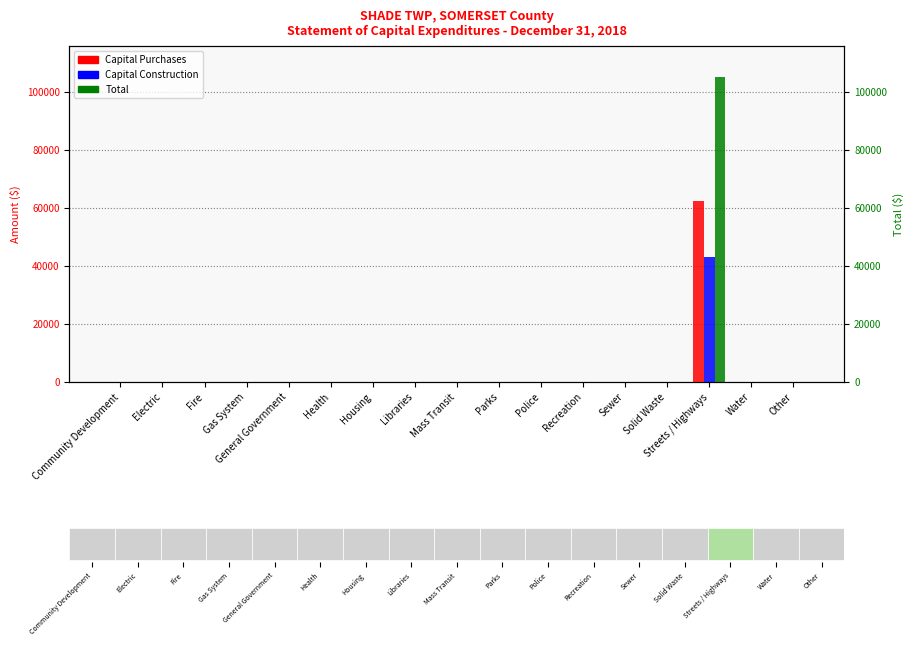

At which category does the chart reach its peak across all series?

Streets / Highways